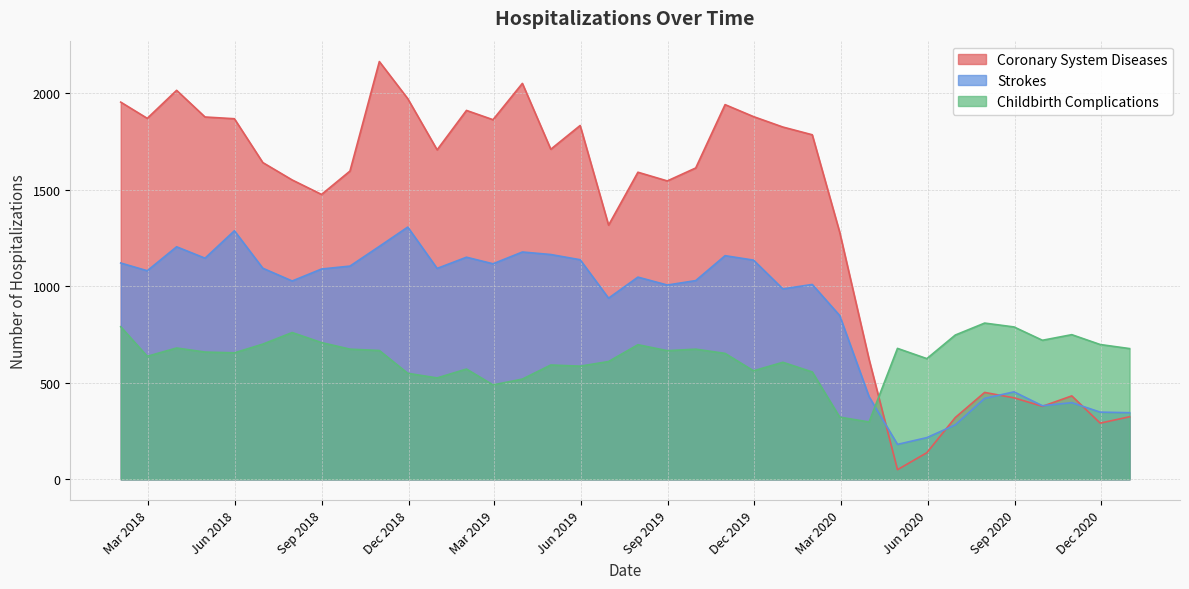

What is the minimum value for Coronary System Diseases?

50